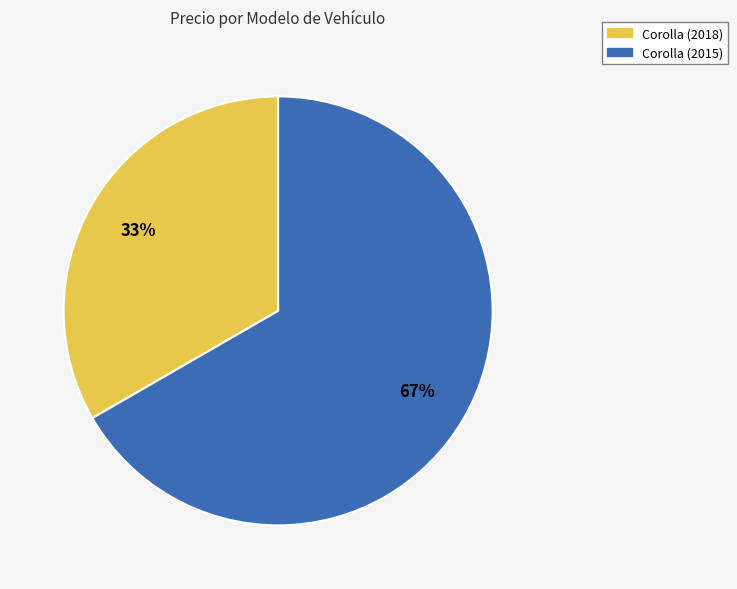

To the nearest percent, what is the combined percentage of Corolla (2018) and Corolla (2015)?

100%